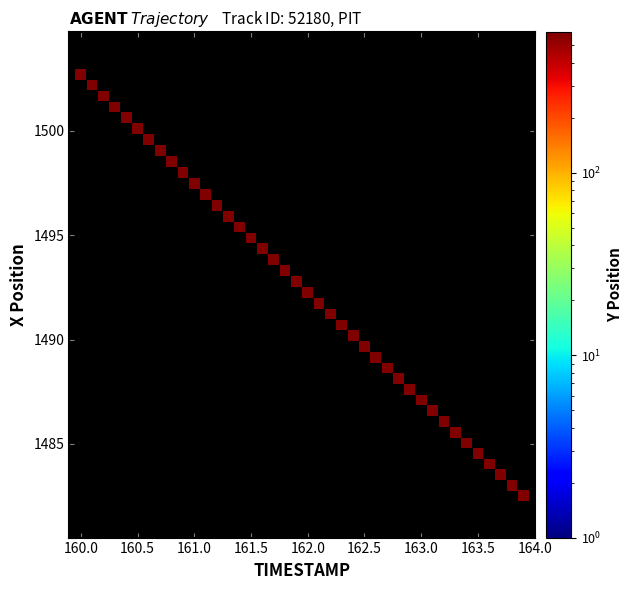

What is the range of Y values (max minus min)?

20.2